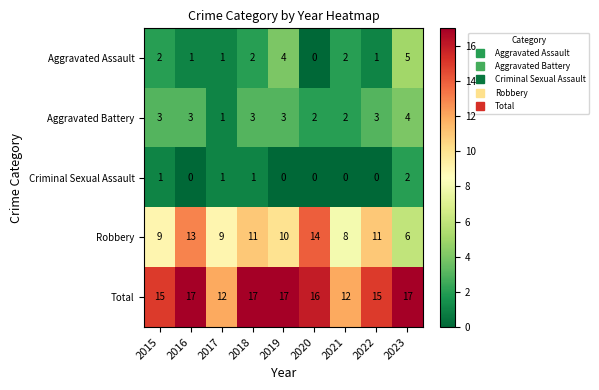

Read the Total value at 2021.

12